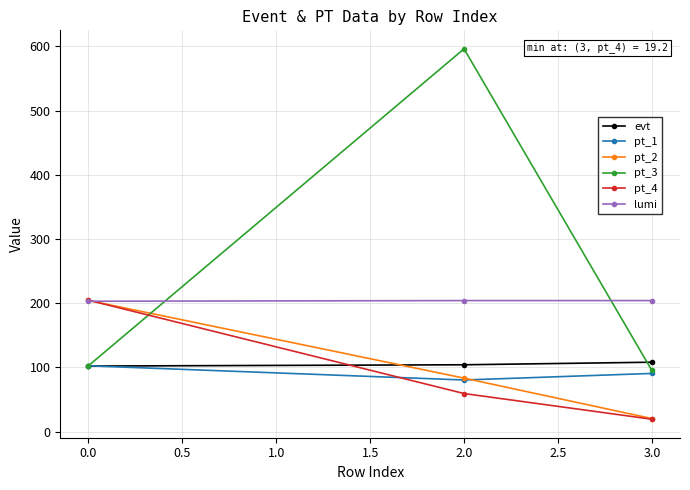

What is the difference between the highest and lowest values at 3.0?

184.8